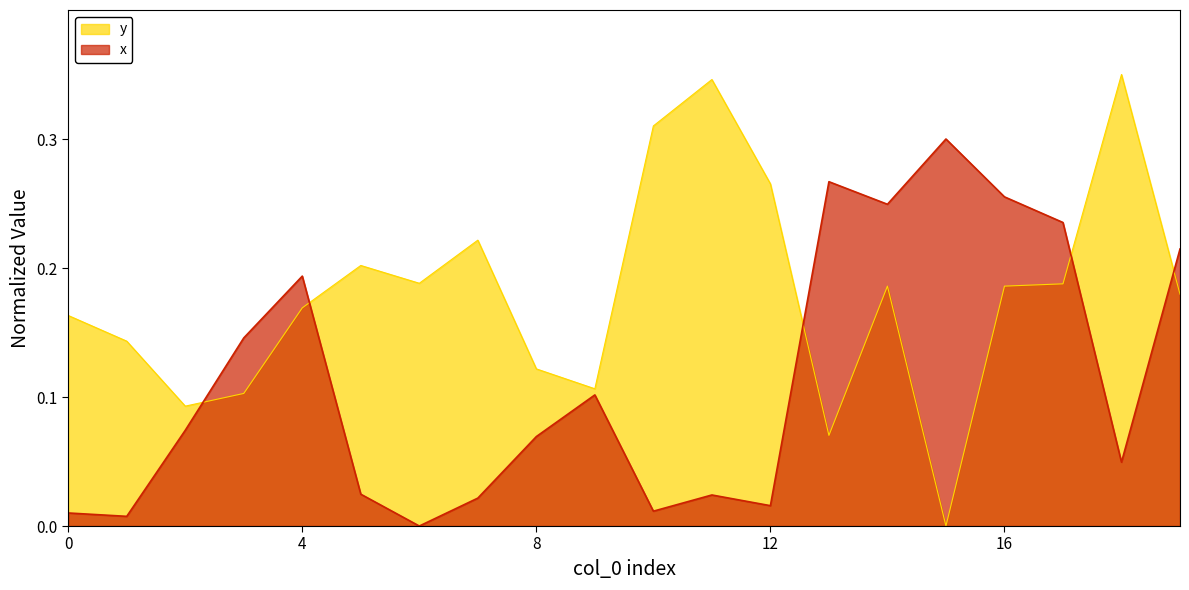

Between which two adjacent categories do y and x first intersect?

2 and 3